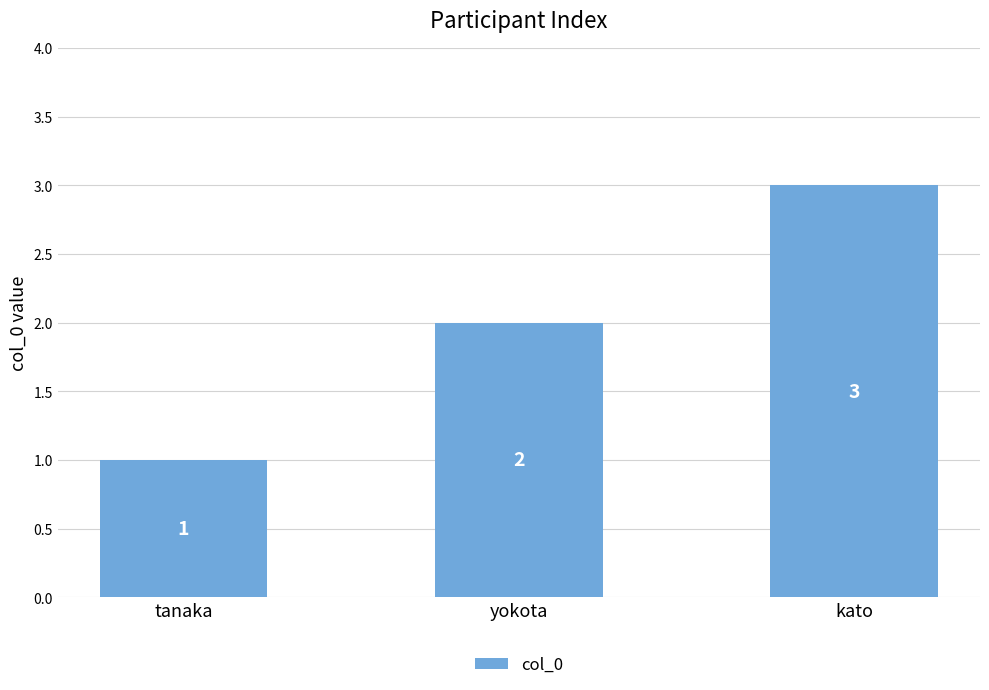

Where is the data nearest to the value 2?

yokota